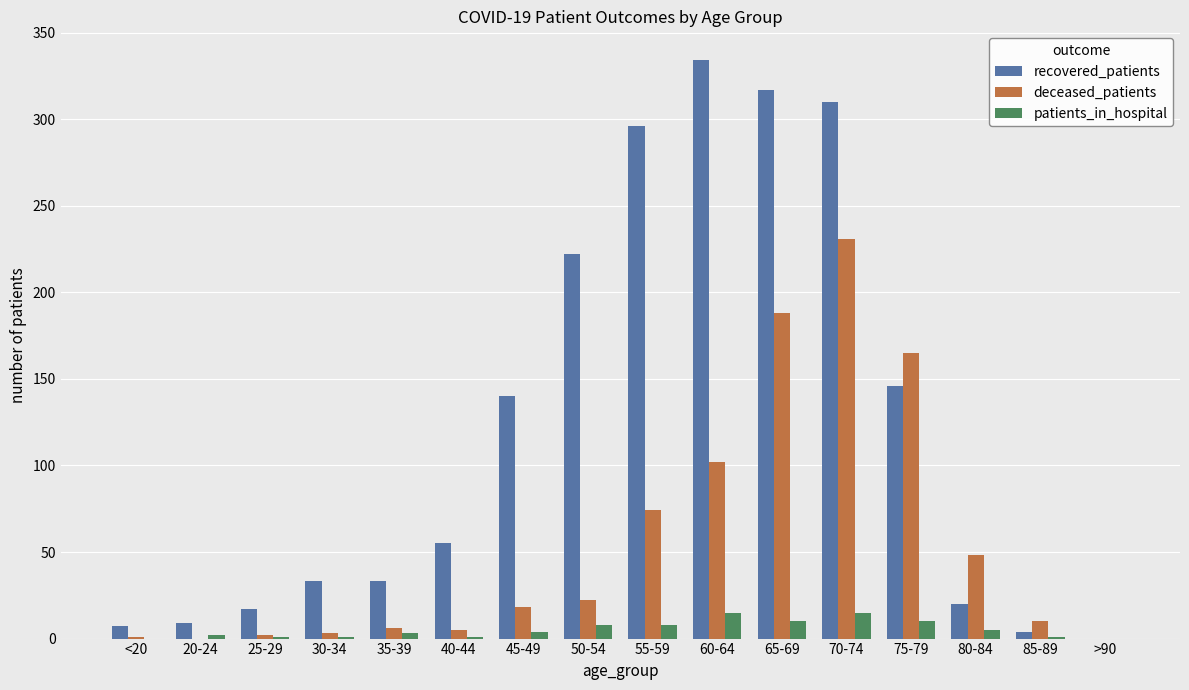

Where is deceased_patients nearest to the value 115?

60-64